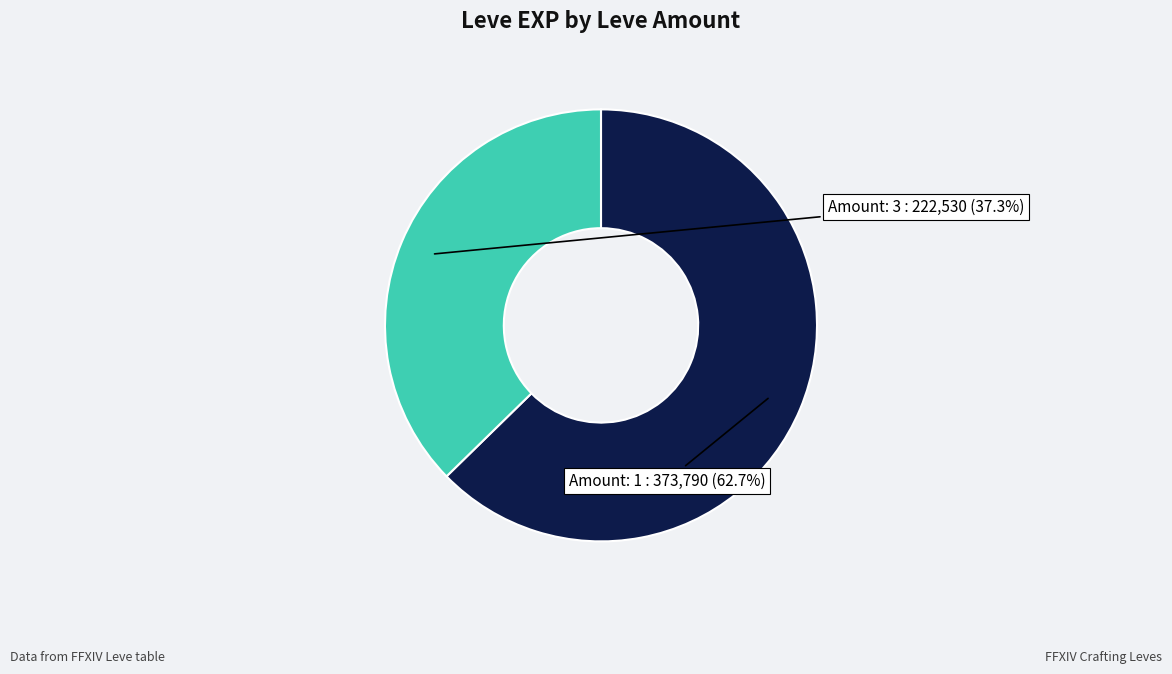

What is the total percentage of Amount: 3 and Amount: 1?

100.0%